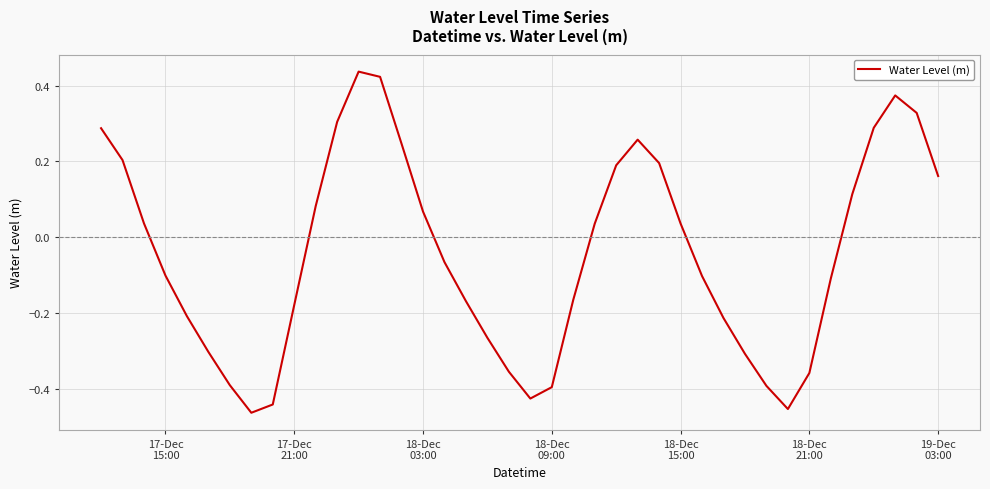

What is the difference between the maximum and minimum values?

0.9